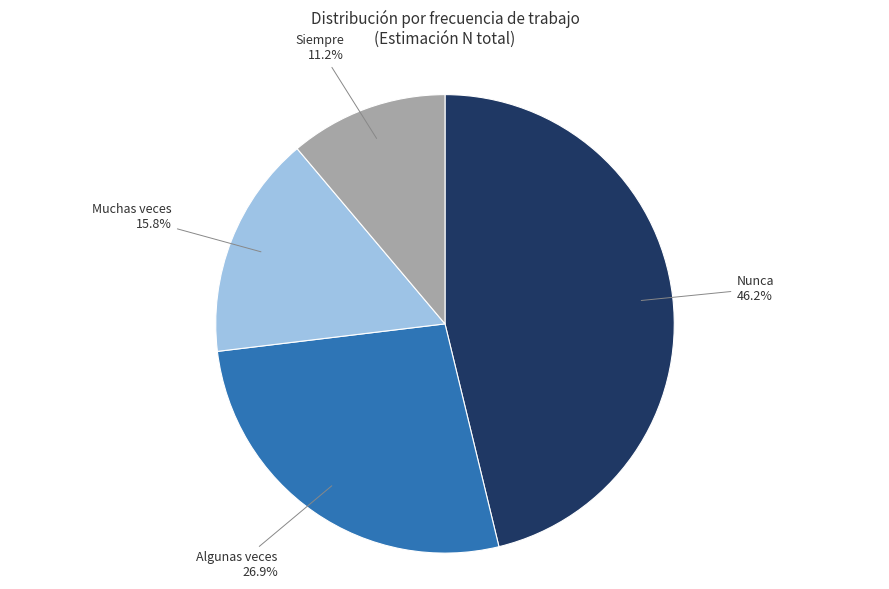

Is there a majority slice in this chart?

No